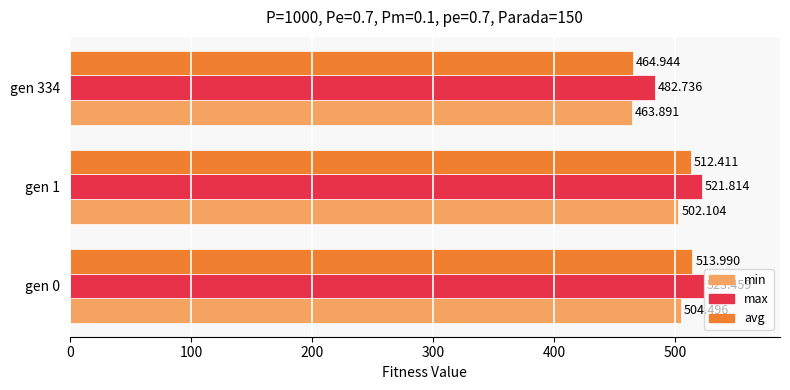

At gen 0, list the series in order from largest to smallest.

max, avg, min